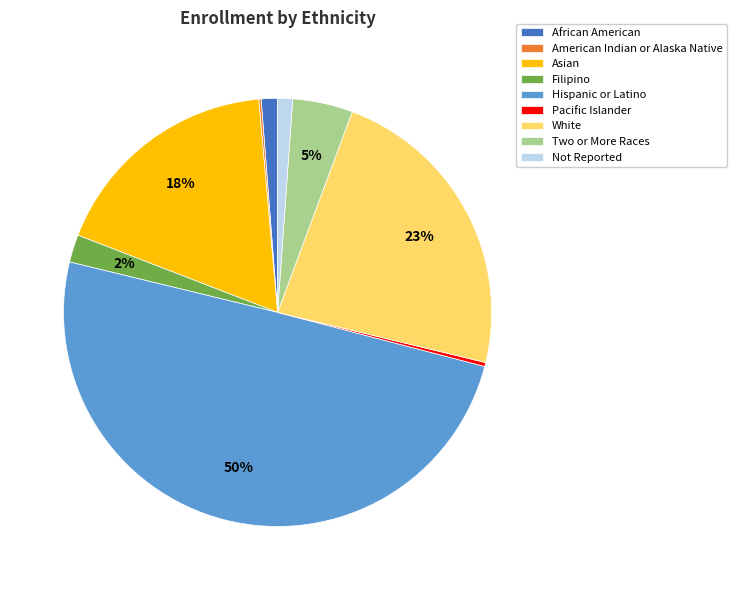

Does Filipino represent more than half of the total?

No